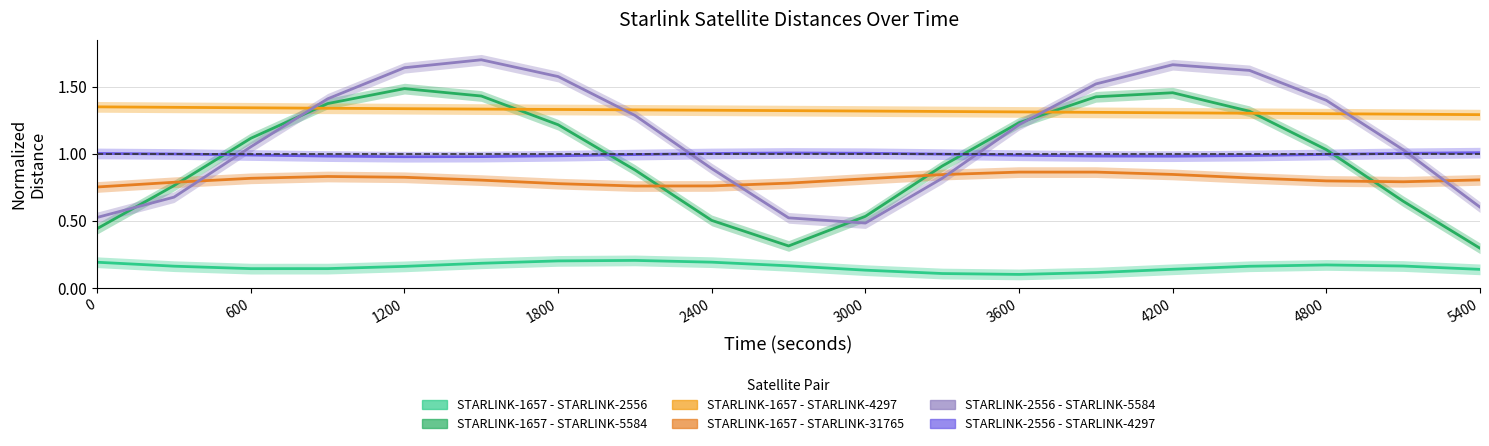

What is the average value of the STARLINK-1657 - STARLINK-5584 series?

1.0